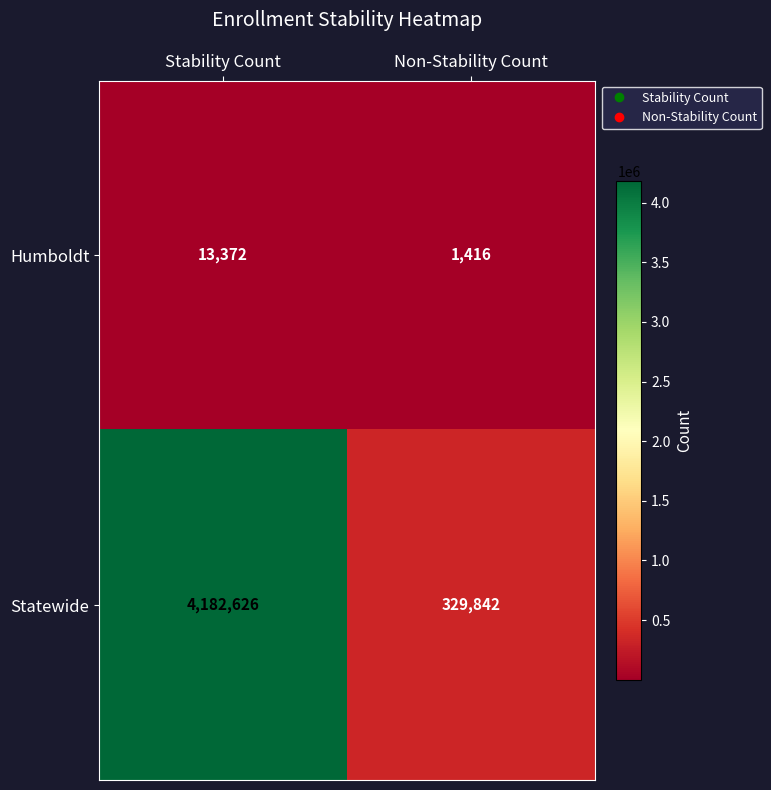

What is the difference between the highest and lowest values at Stability Count?

4169254